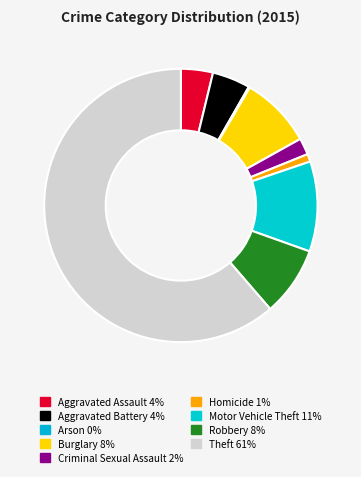

What is the ratio of the value at Arson to the value at Homicide?

0.2